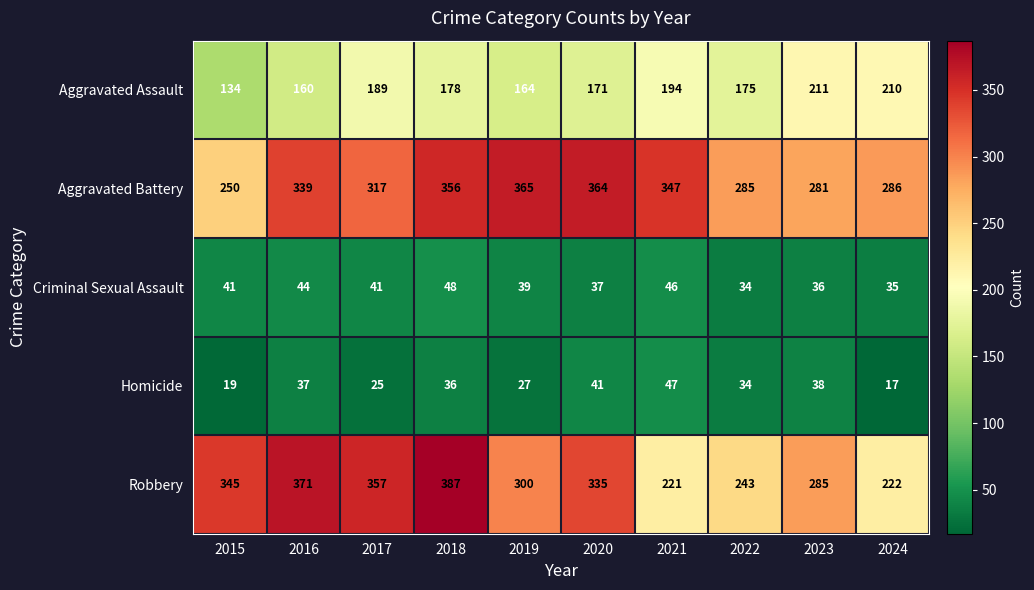

Rank the series by their maximum value, from lowest to highest.

Homicide, Criminal Sexual Assault, Aggravated Assault, Aggravated Battery, Robbery